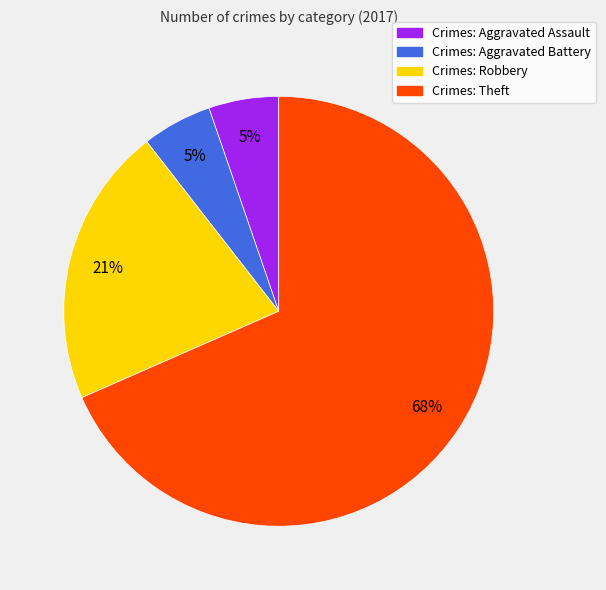

To the nearest percent, what is the average slice percentage?

25%